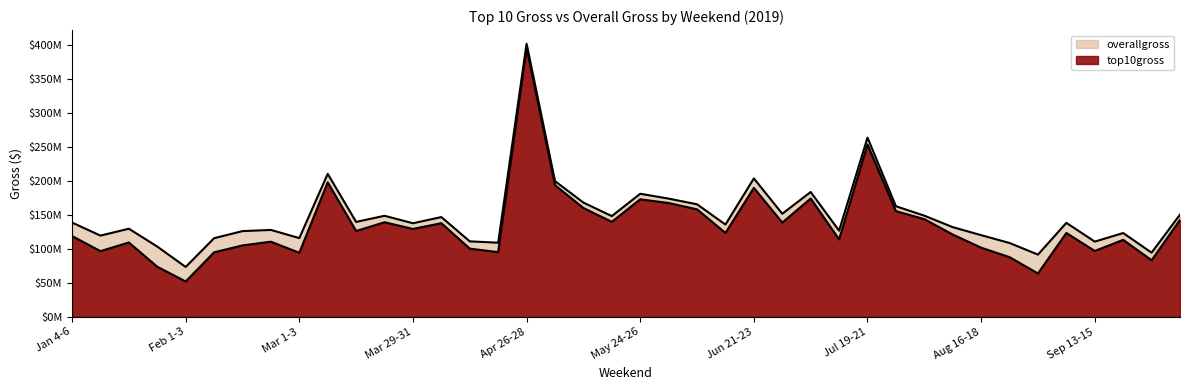

Is the value of top10gross at Sep 13-15 greater than the value of overallgross at Aug 23-25?

No